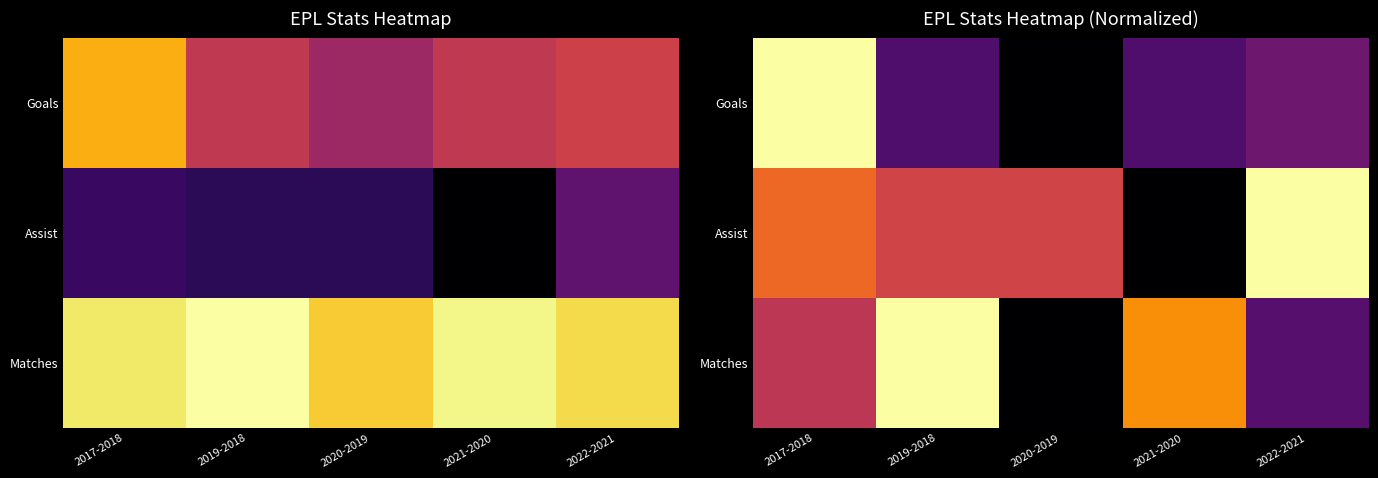

Is the value of Assist at 2017-2018 greater than the value of Matches at 2022-2021?

Yes